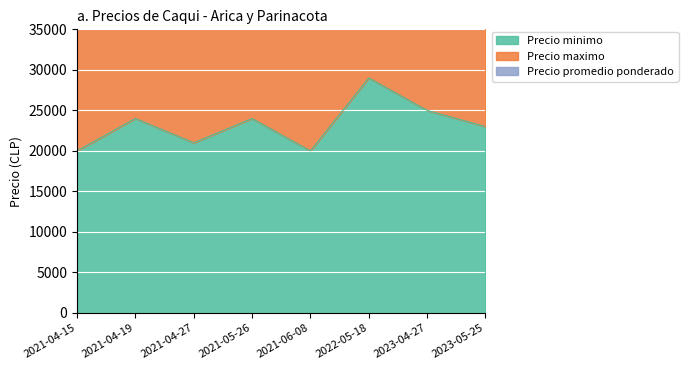

Reading right to left, extract all data points from this chart.

Precio minimo: 2023-05-25=23000	2023-04-27=25000	2022-05-18=29000	2021-06-08=20000	2021-05-26=24000	2021-04-27=21000	2021-04-19=24000	2021-04-15=20000
Precio maximo: 2023-05-25=47000	2023-04-27=51000	2022-05-18=59000	2021-06-08=41000	2021-05-26=49000	2021-04-27=43000	2021-04-19=49000	2021-04-15=41000
Precio promedio ponderado: 2023-05-25=70455	2023-04-27=76500	2022-05-18=88500	2021-06-08=61500	2021-05-26=73500	2021-04-27=64500	2021-04-19=73500	2021-04-15=61500